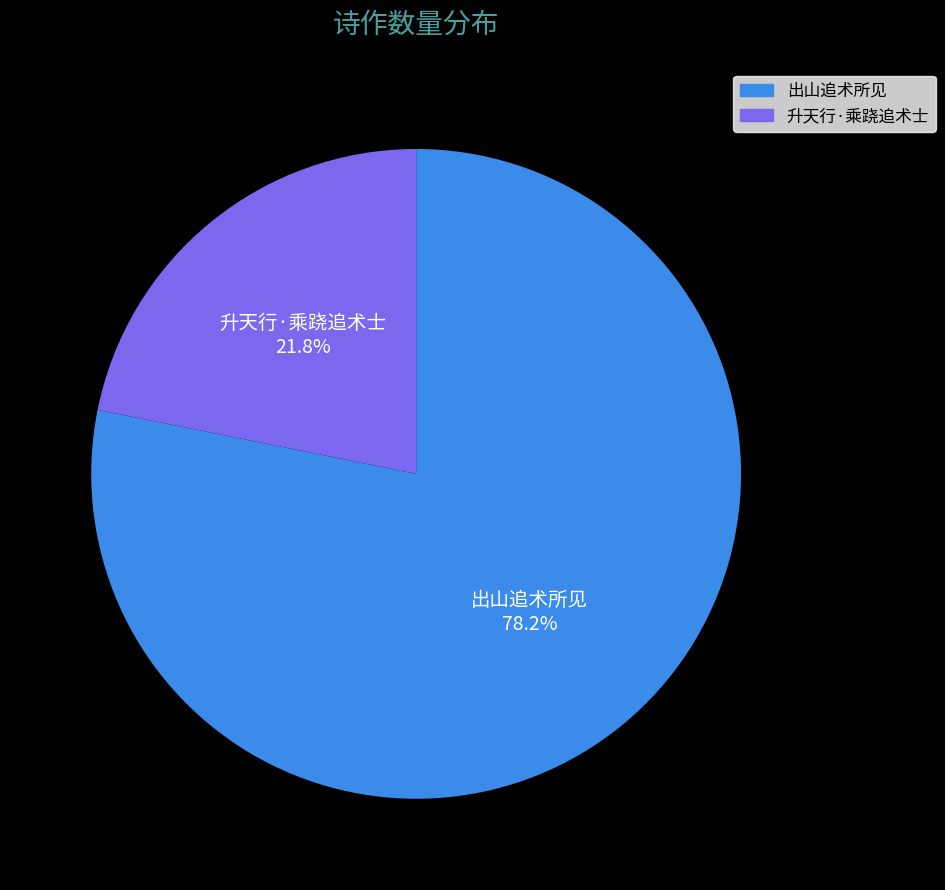

Is it true that 升天行·乘跷追术士 is 36% of the pie?

False